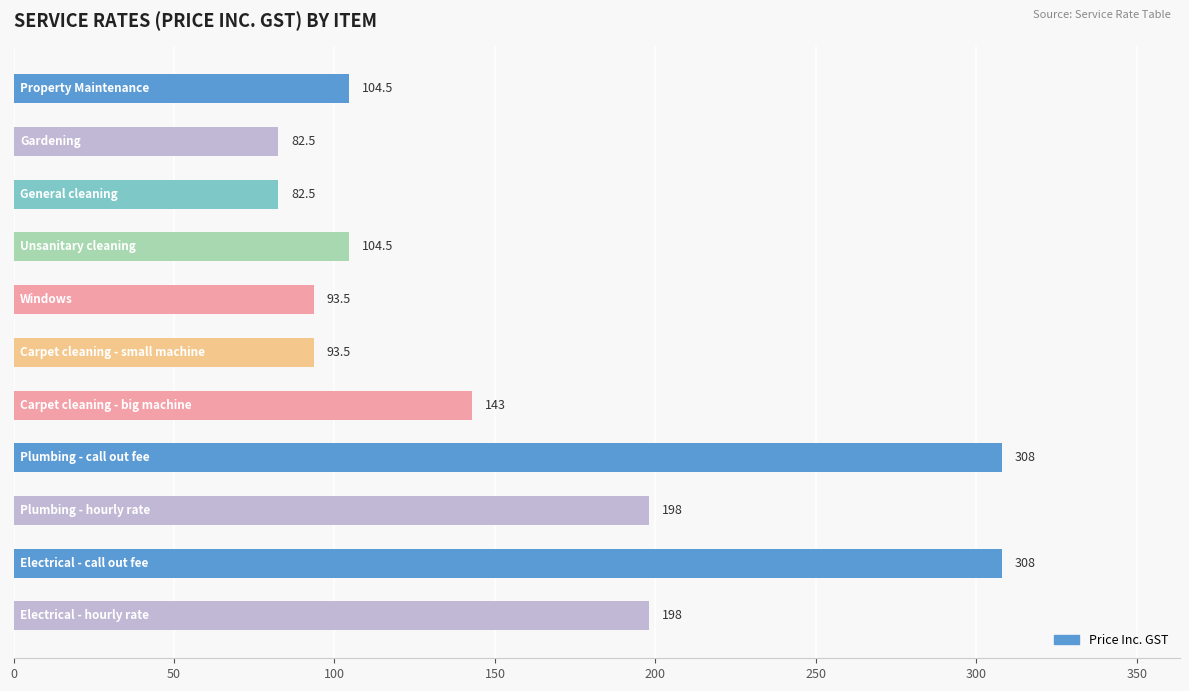

What is the greatest value displayed?

308.0